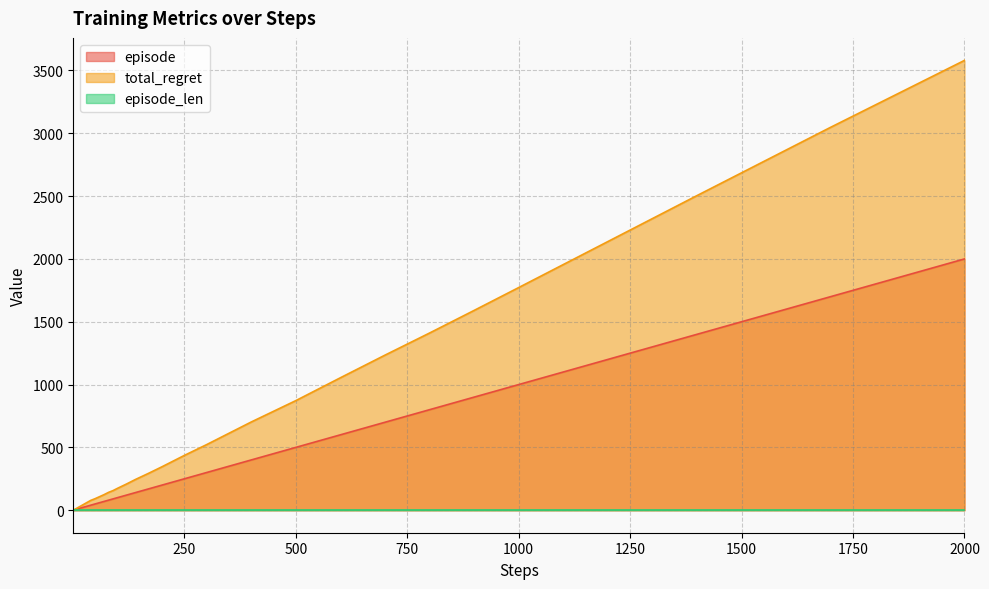

At which label does episode reach its peak?

2000